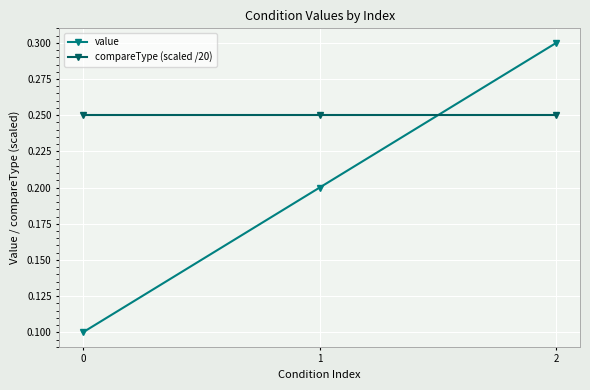

Which series has the largest range (max minus min)?

value